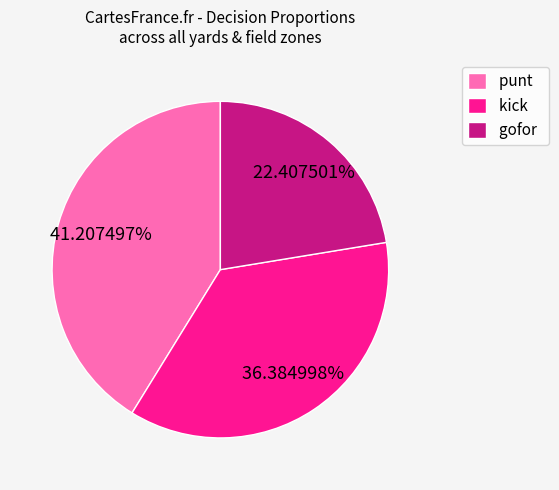

Which slice is the smallest?

gofor